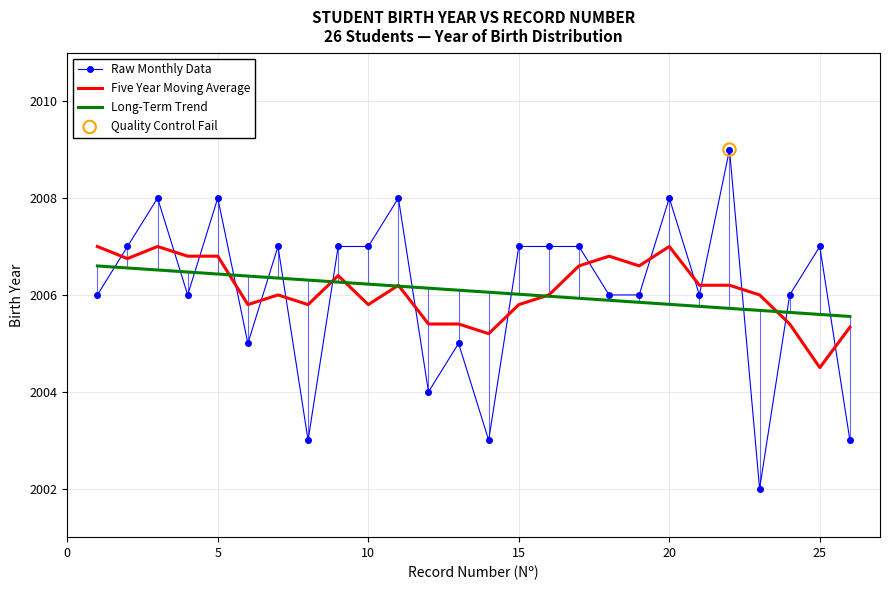

Which series has the largest Y range (max minus min)?

Raw Monthly Data